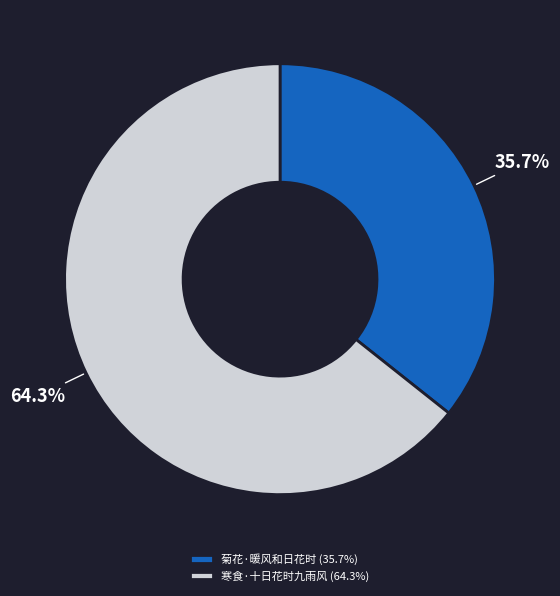

What percentage is the 菊花·暖风和日花时 slice, to the nearest percent?

36%